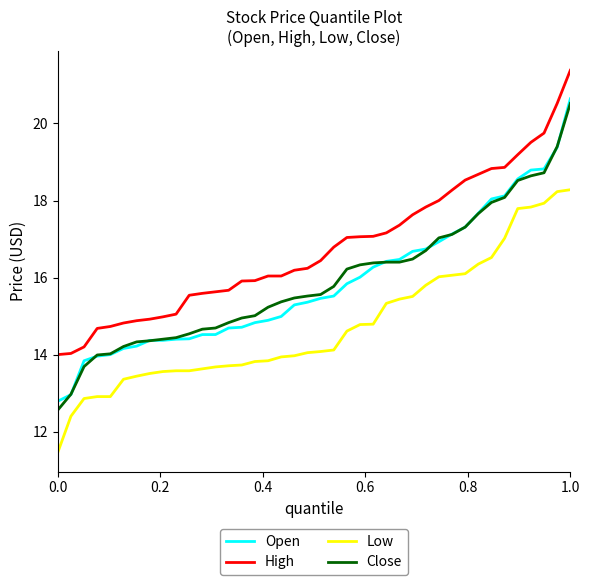

True or false: High and Open cross at least once.

False